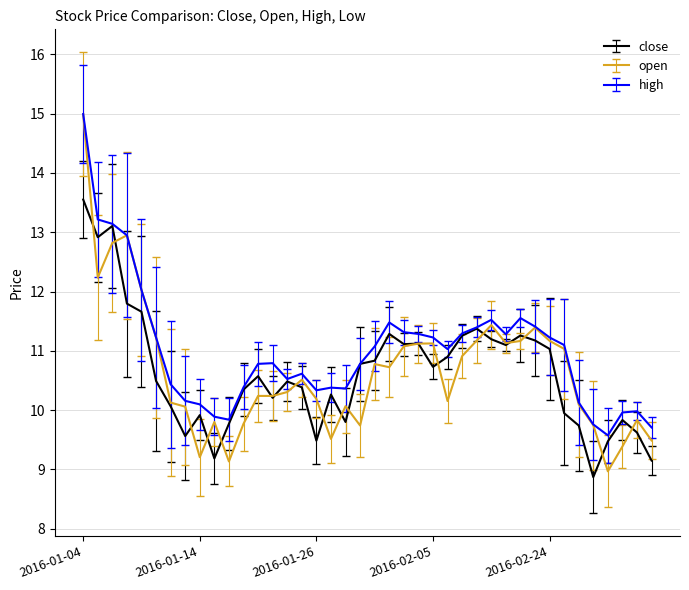

Which series has the widest spread of values?

open